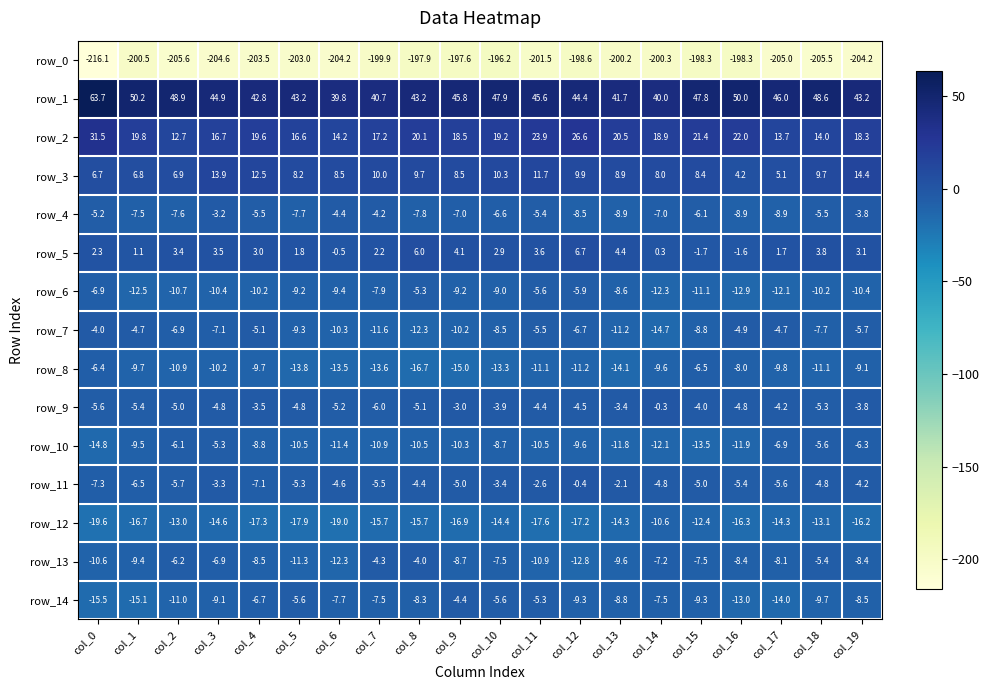

What is the difference between the highest and lowest values at col_11?

247.1